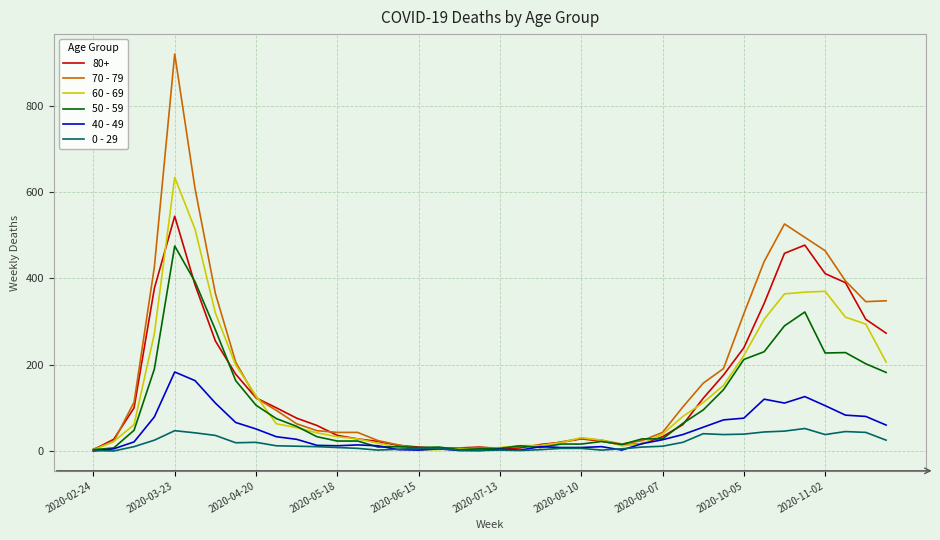

True or false: 60 - 69 has more than 1 interior local peaks.

True